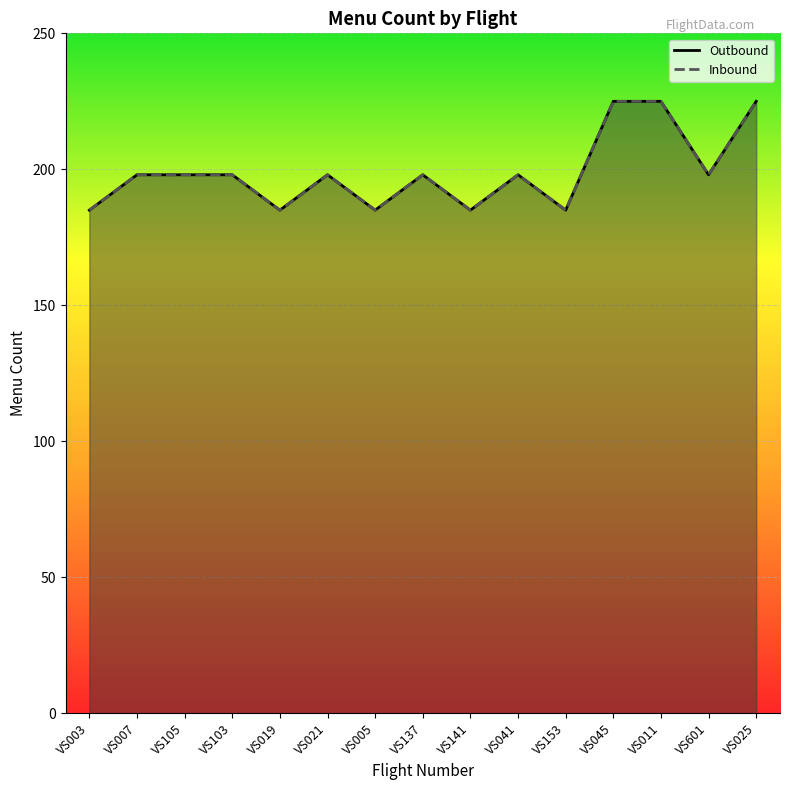

Is it true that Inbound equals 198 at VS103?

True